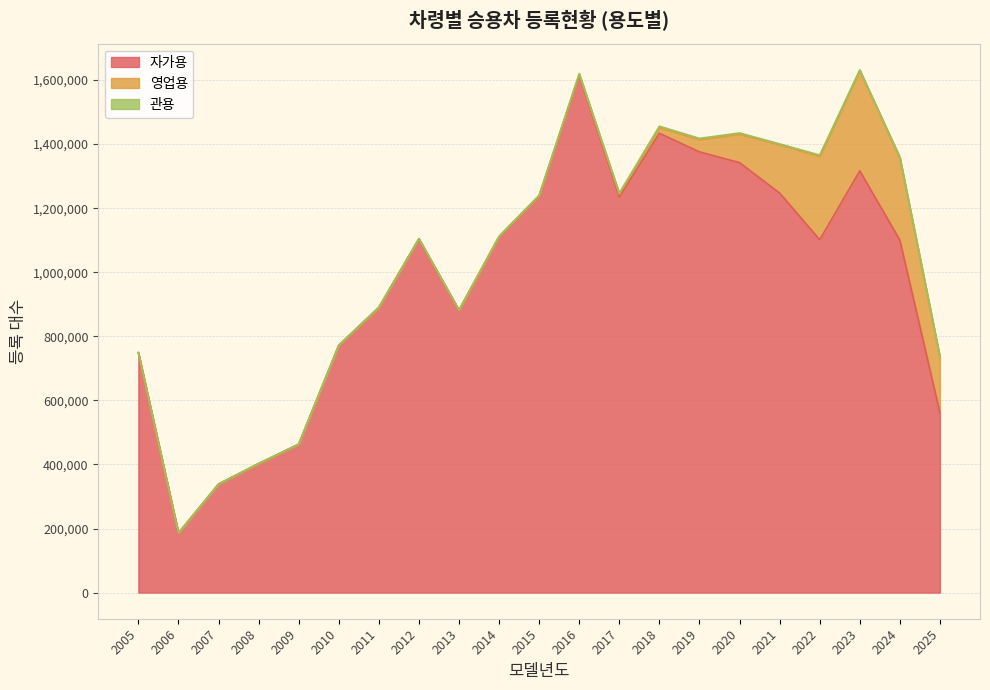

What is the difference between the highest and lowest values at 2020?

1338661